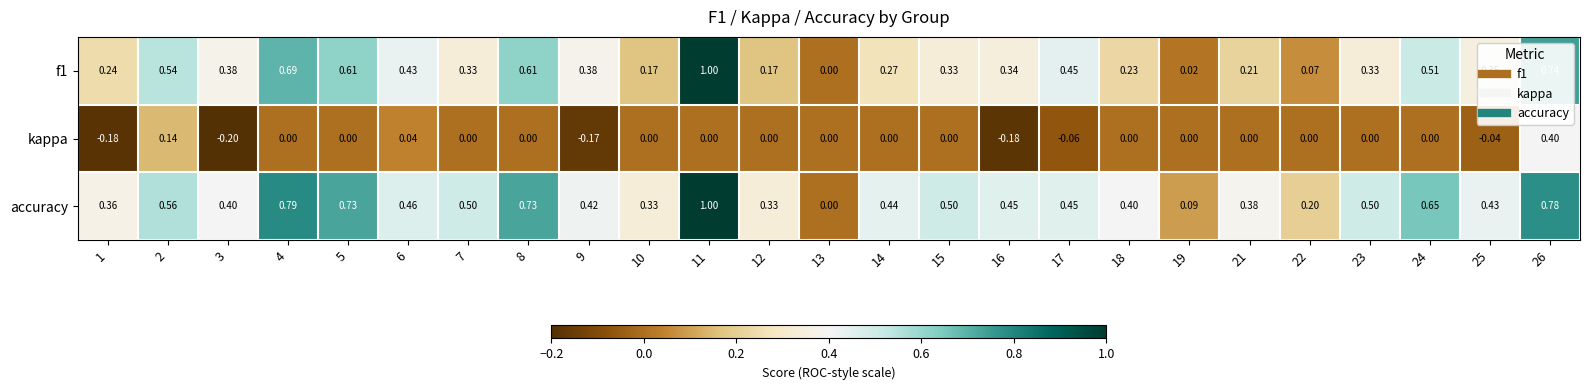

Which series has the largest total across all categories?

accuracy